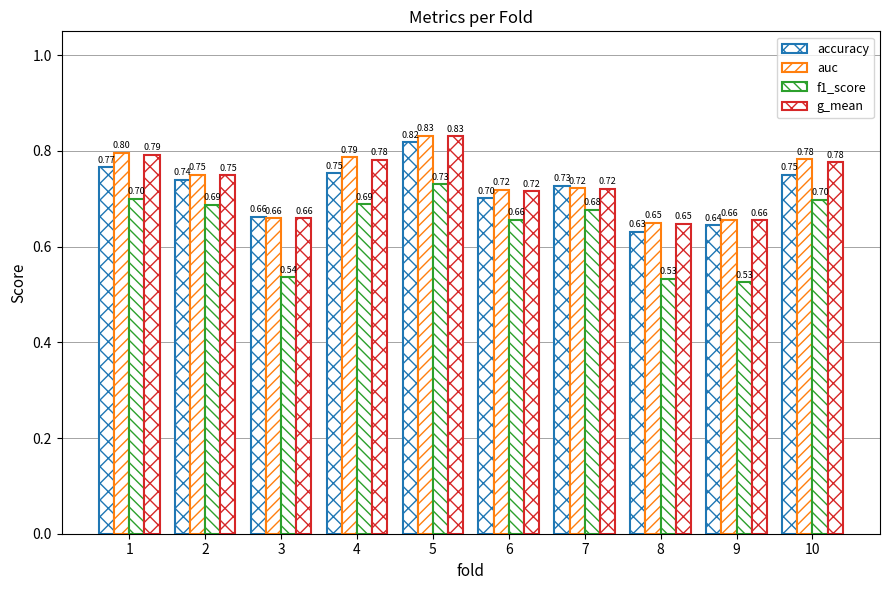

True or false: accuracy has a value of 0.8 at 10.

True